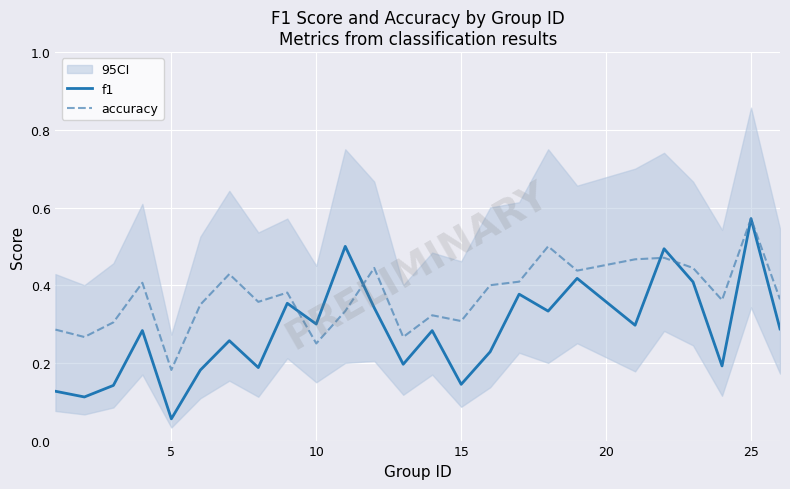

At which label does f1 reach its peak?

25